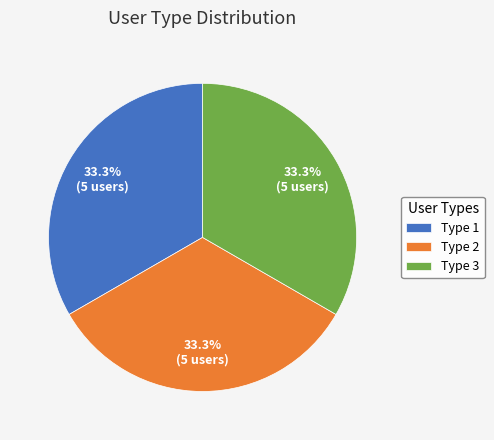

Does any single category account for the majority?

No